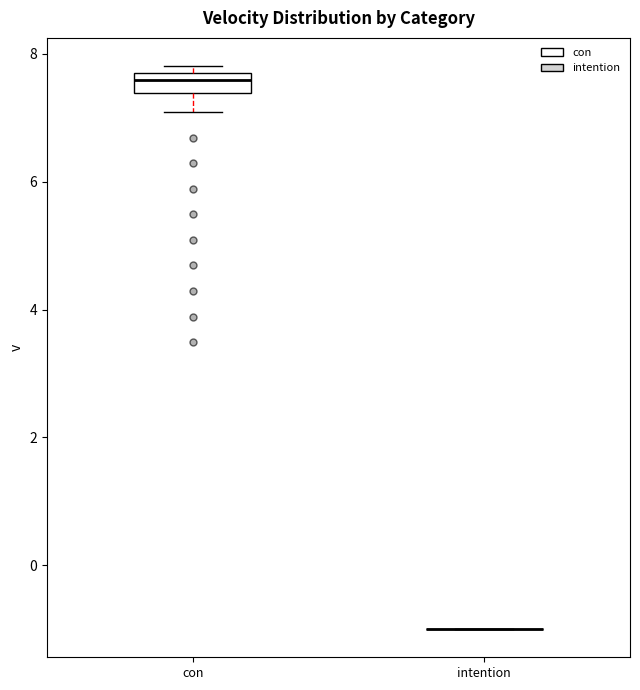

Where does the lower whisker of the box for con end on the y-axis? The values are not printed on the chart, so give them approximately, as read against the axis.

7.0